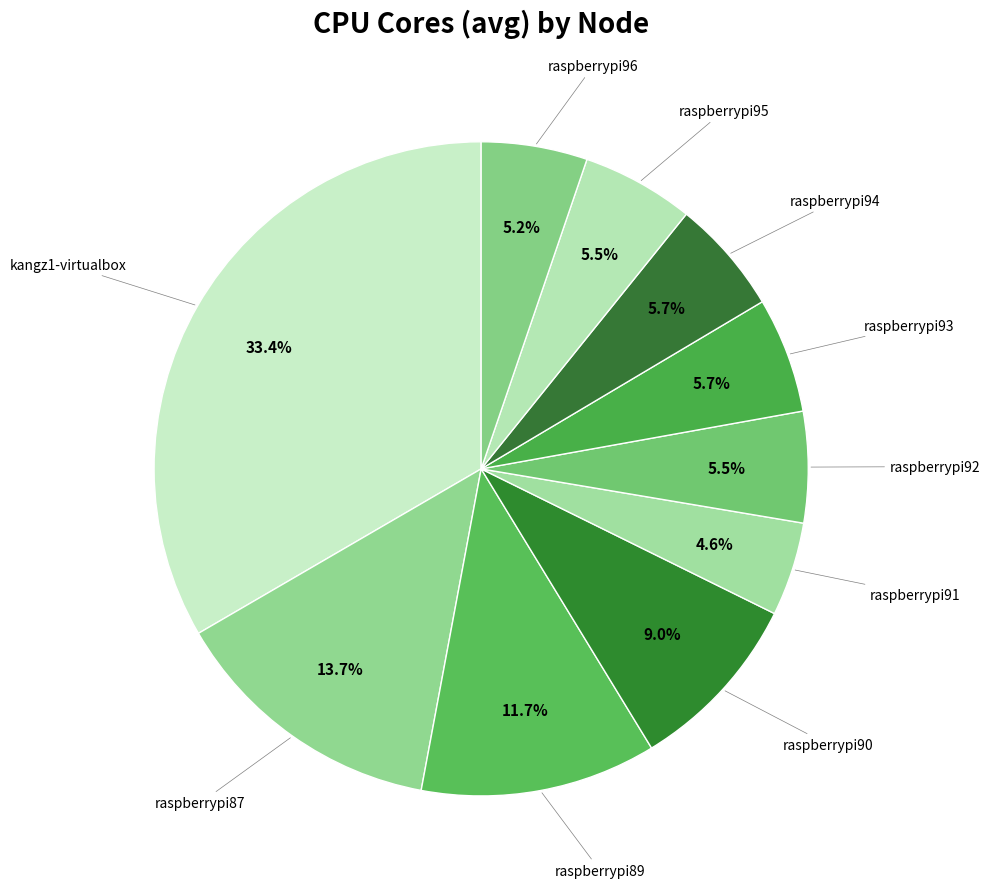

Do raspberrypi89 and raspberrypi91 together represent more than half of the pie?

No